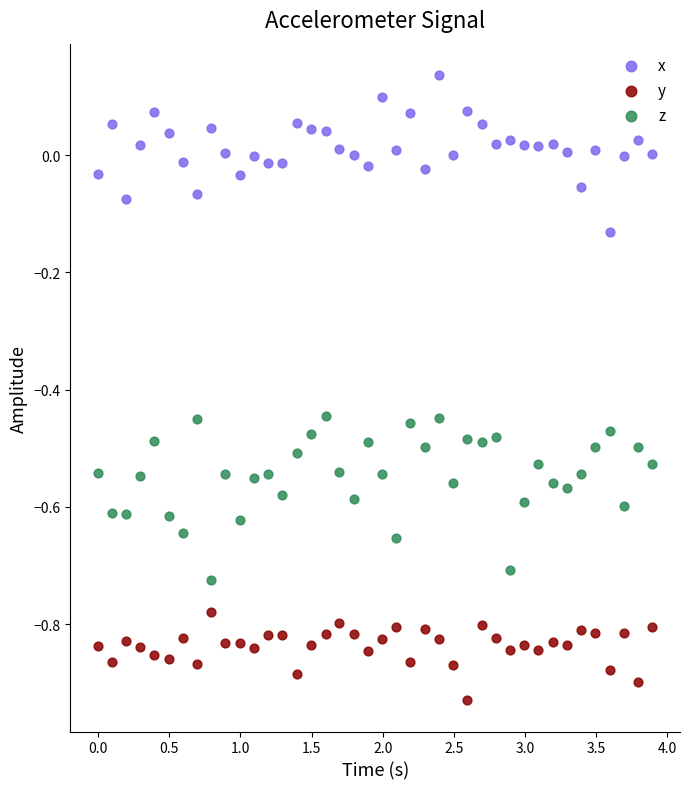

Which series reaches the minimum Y coordinate?

y